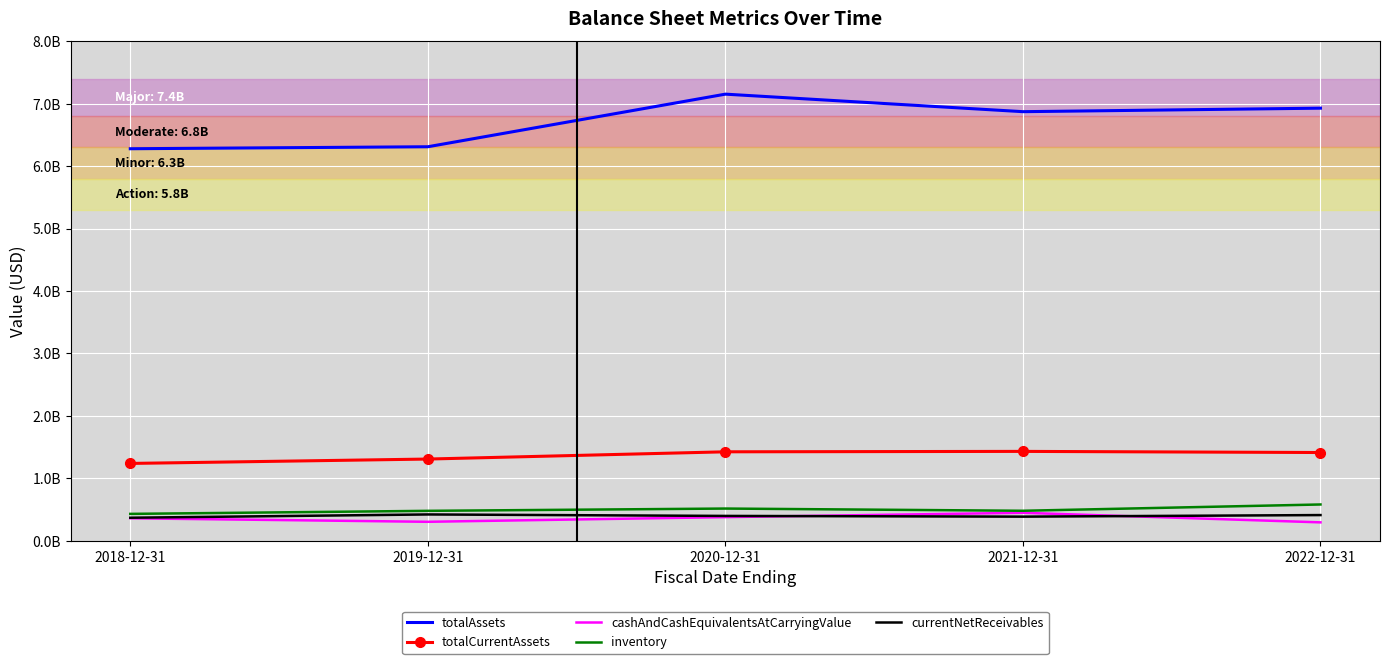

The totalAssets series shows 1299972833 at 2019-12-31. True or false?

False